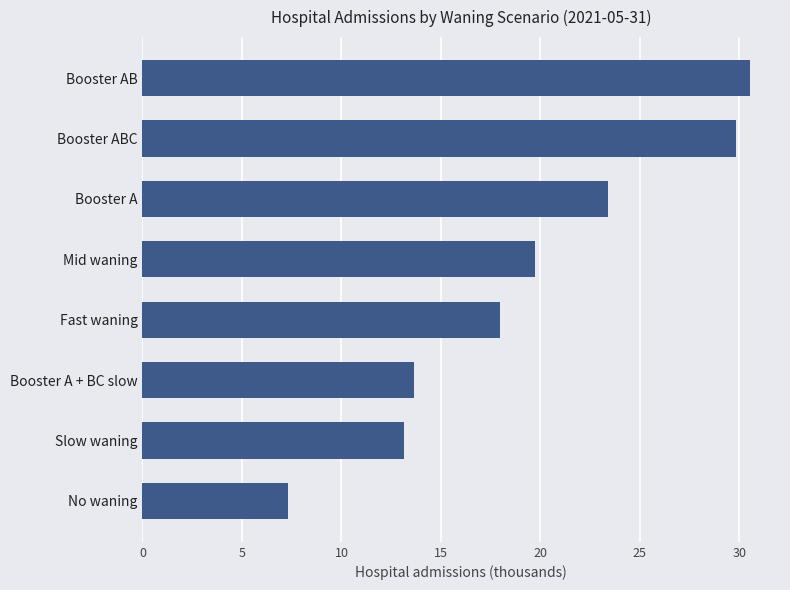

How many values exceed 19?

4